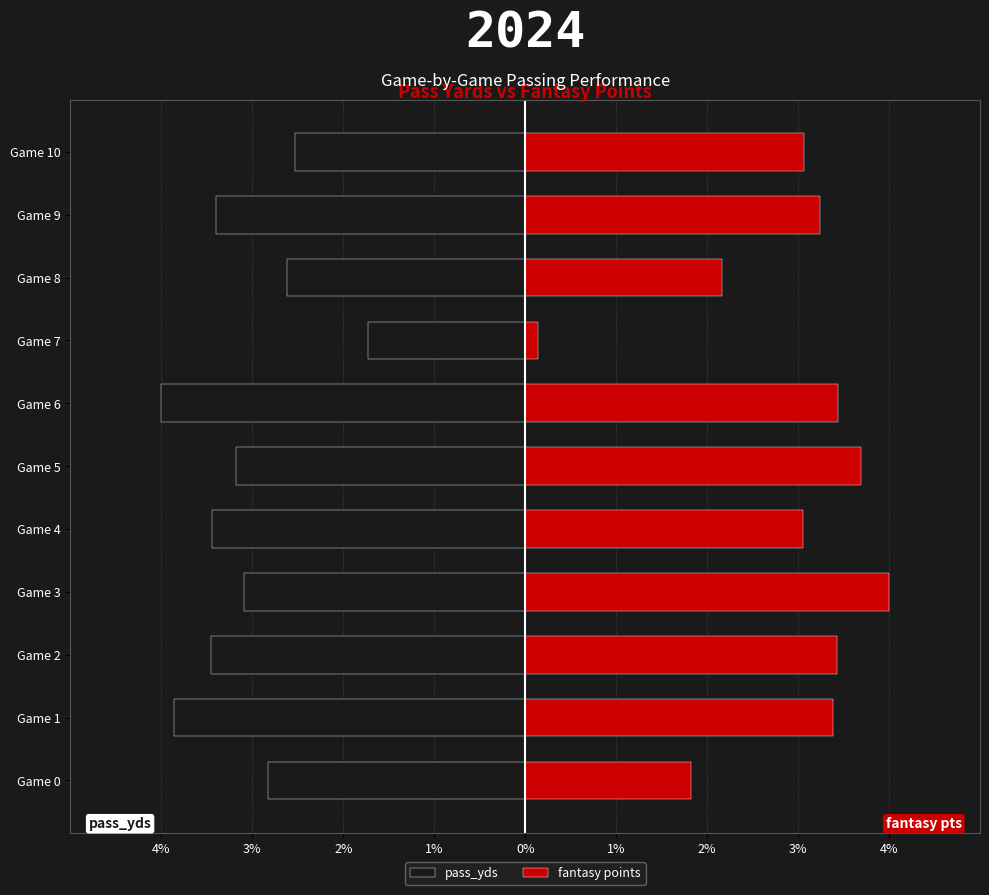

What is the difference between the maximum and minimum values in the fantasy points series?

3.9